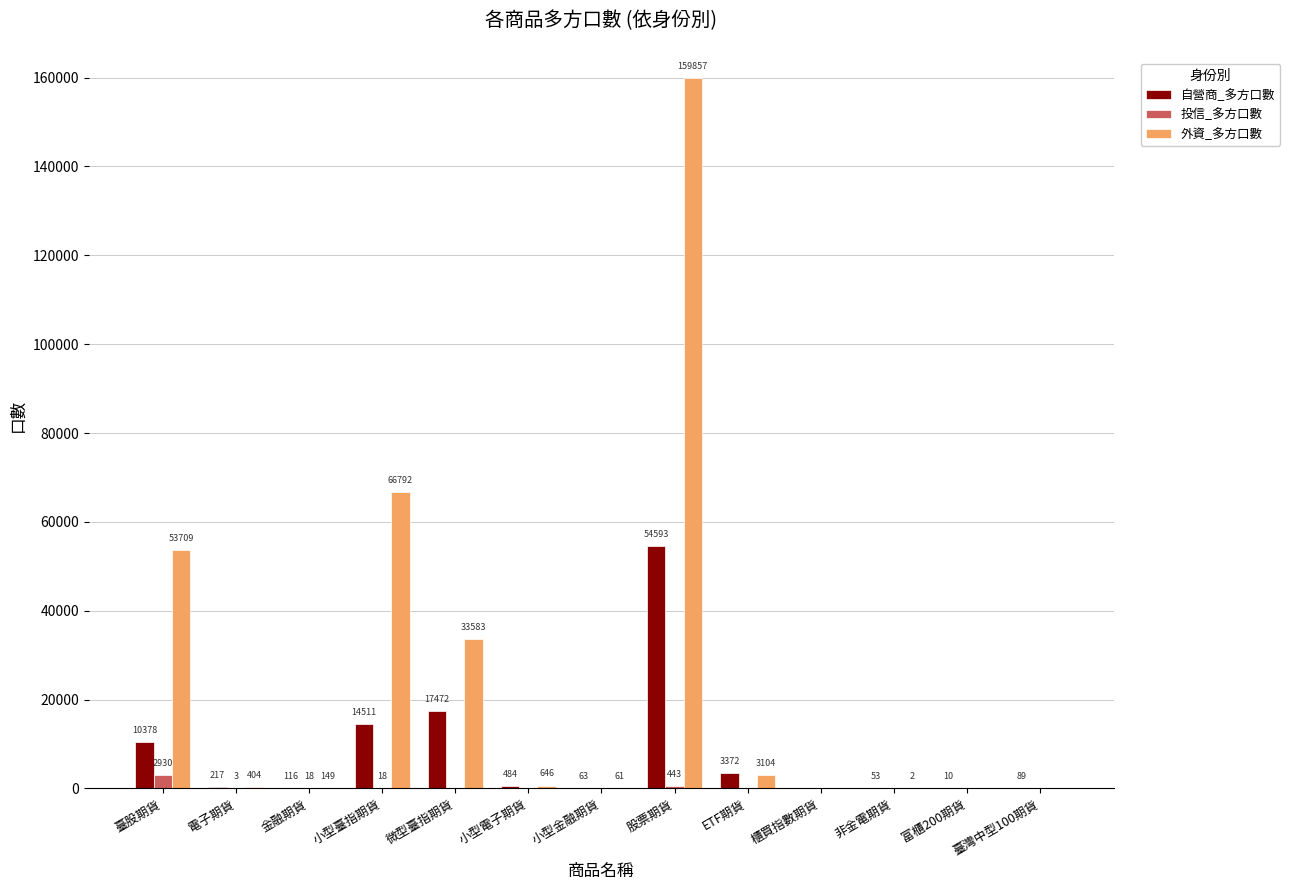

Is the value of 投信_多方口數 at 臺股期貨 greater than the value of 自營商_多方口數 at 小型電子期貨?

Yes